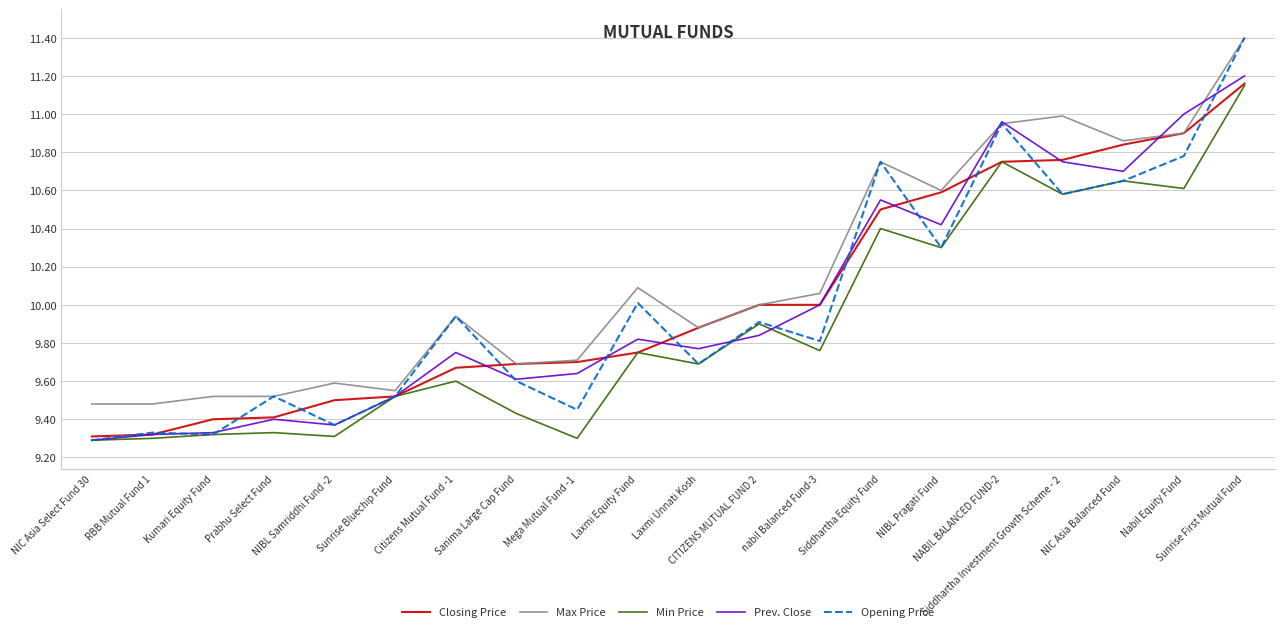

What are all the series names shown in the legend?

Closing Price, Max Price, Min Price, Prev. Close, Opening Price